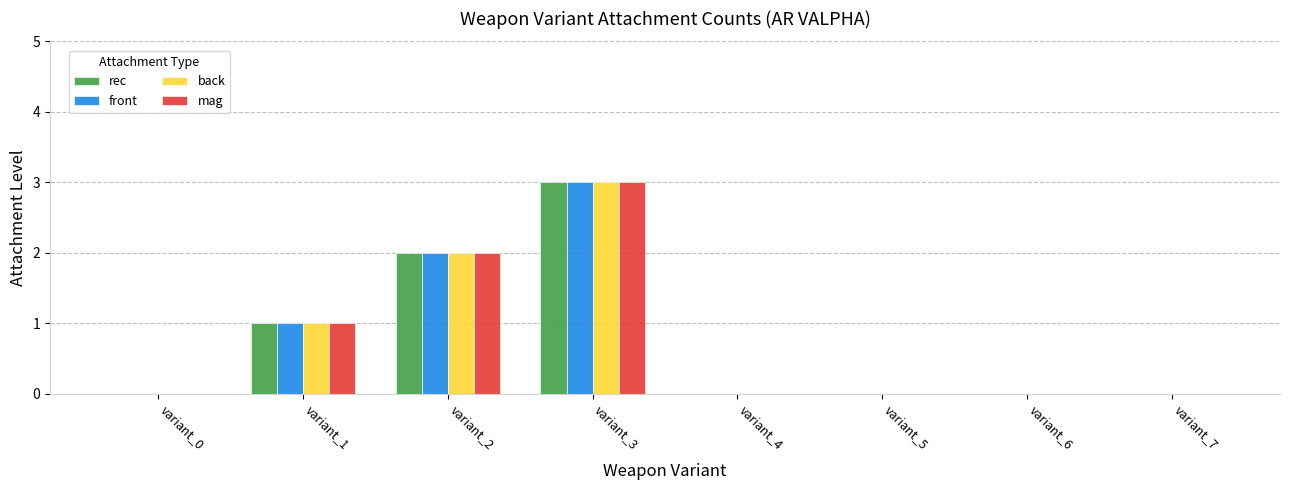

Reading left to right, extract all data points from this chart.

rec: variant_0=0	variant_1=1	variant_2=2	variant_3=3	variant_4=0	variant_5=0	variant_6=0	variant_7=0
front: variant_0=0	variant_1=1	variant_2=2	variant_3=3	variant_4=0	variant_5=0	variant_6=0	variant_7=0
back: variant_0=0	variant_1=1	variant_2=2	variant_3=3	variant_4=0	variant_5=0	variant_6=0	variant_7=0
mag: variant_0=0	variant_1=1	variant_2=2	variant_3=3	variant_4=0	variant_5=0	variant_6=0	variant_7=0